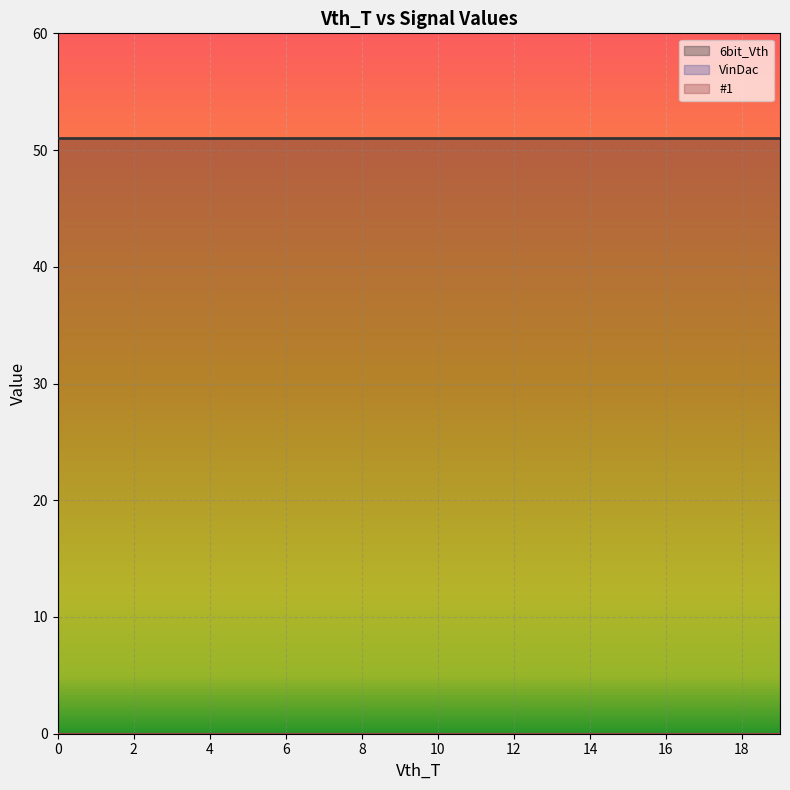

Reading left to right, transcribe all the data shown in this chart.

6bit_Vth: 0=51	1=51	2=51	3=51	4=51	5=51	6=51	7=51	8=51	9=51	10=51	11=51	12=51	13=51	14=51	15=51	16=51	17=51	18=51	19=51
VinDac: 0=0	1=0	2=0	3=0	4=0	5=0	6=0	7=0	8=0	9=0	10=0	11=0	12=0	13=0	14=0	15=0	16=0	17=0	18=0	19=0
#1: 0=0	1=0	2=0	3=0	4=0	5=0	6=0	7=0	8=0	9=0	10=0	11=0	12=0	13=0	14=0	15=0	16=0	17=0	18=0	19=0